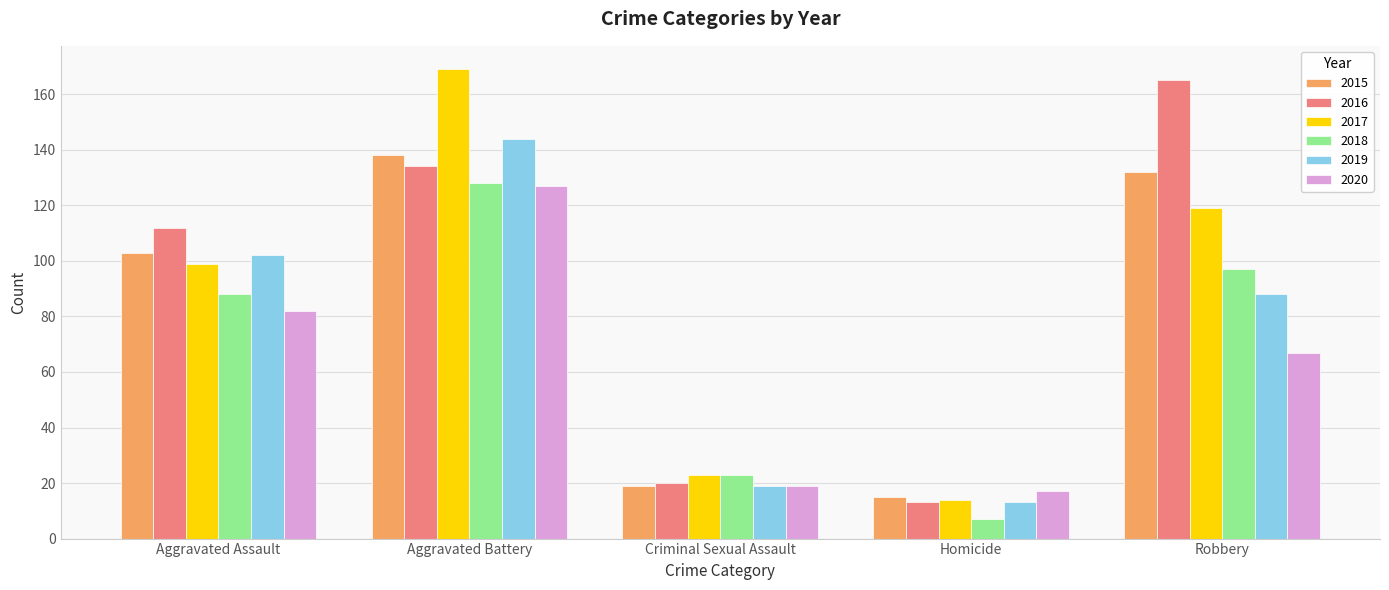

Reading left to right, extract all data points from this chart.

2015: Aggravated Assault=103	Aggravated Battery=138	Criminal Sexual Assault=19	Homicide=15	Robbery=132
2016: Aggravated Assault=112	Aggravated Battery=134	Criminal Sexual Assault=20	Homicide=13	Robbery=165
2017: Aggravated Assault=99	Aggravated Battery=169	Criminal Sexual Assault=23	Homicide=14	Robbery=119
2018: Aggravated Assault=88	Aggravated Battery=128	Criminal Sexual Assault=23	Homicide=7	Robbery=97
2019: Aggravated Assault=102	Aggravated Battery=144	Criminal Sexual Assault=19	Homicide=13	Robbery=88
2020: Aggravated Assault=82	Aggravated Battery=127	Criminal Sexual Assault=19	Homicide=17	Robbery=67